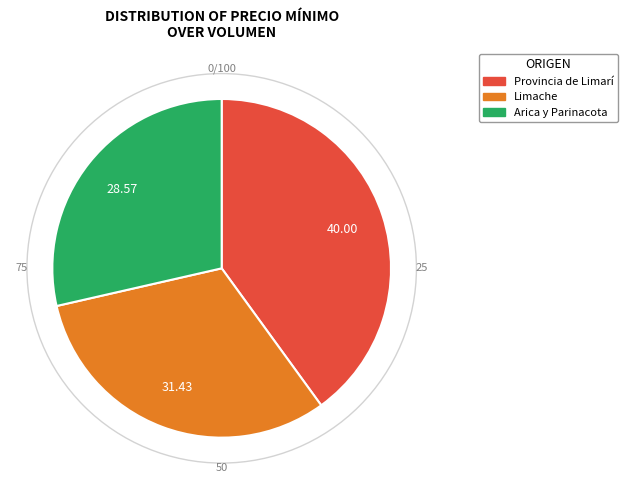

Does any single category account for the majority?

No